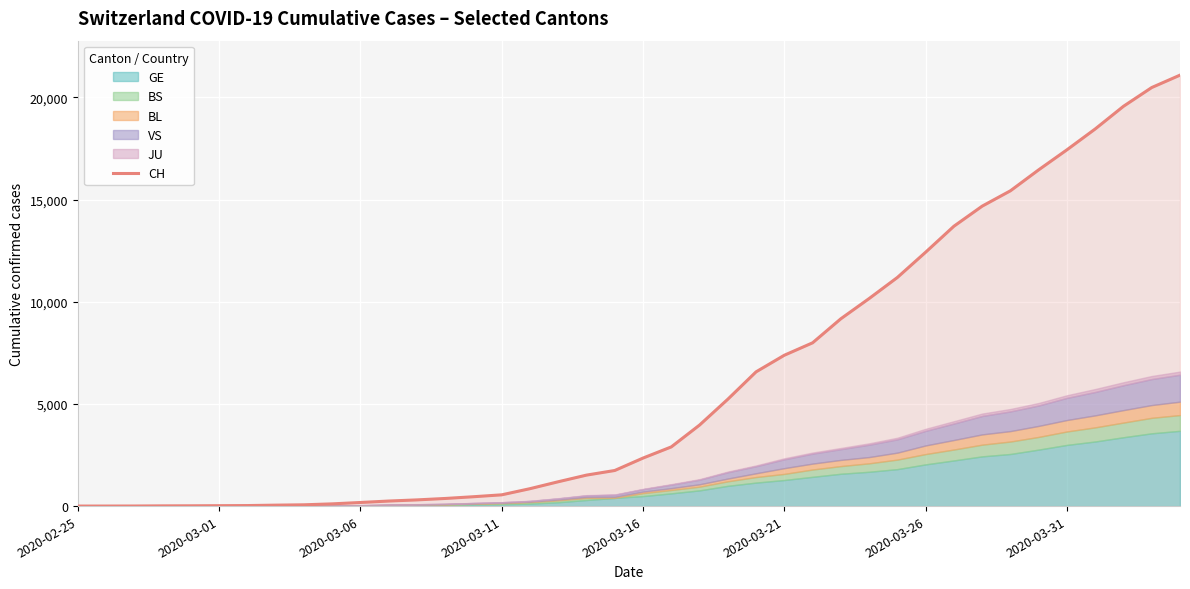

Is it true that the value at 2020-03-31 is 28?

False